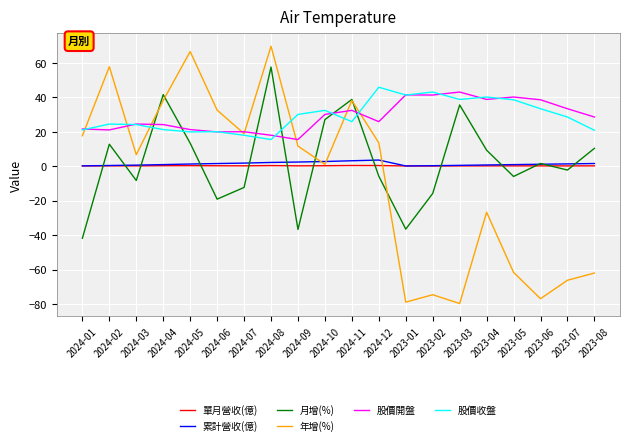

The value of 月增(%) at 2024-07 is -21.5. True or false?

False